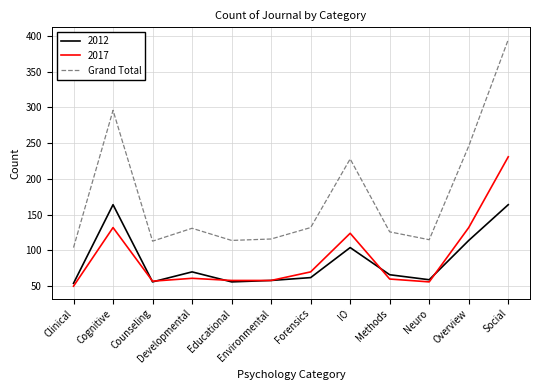

What position from the left is Methods?

9